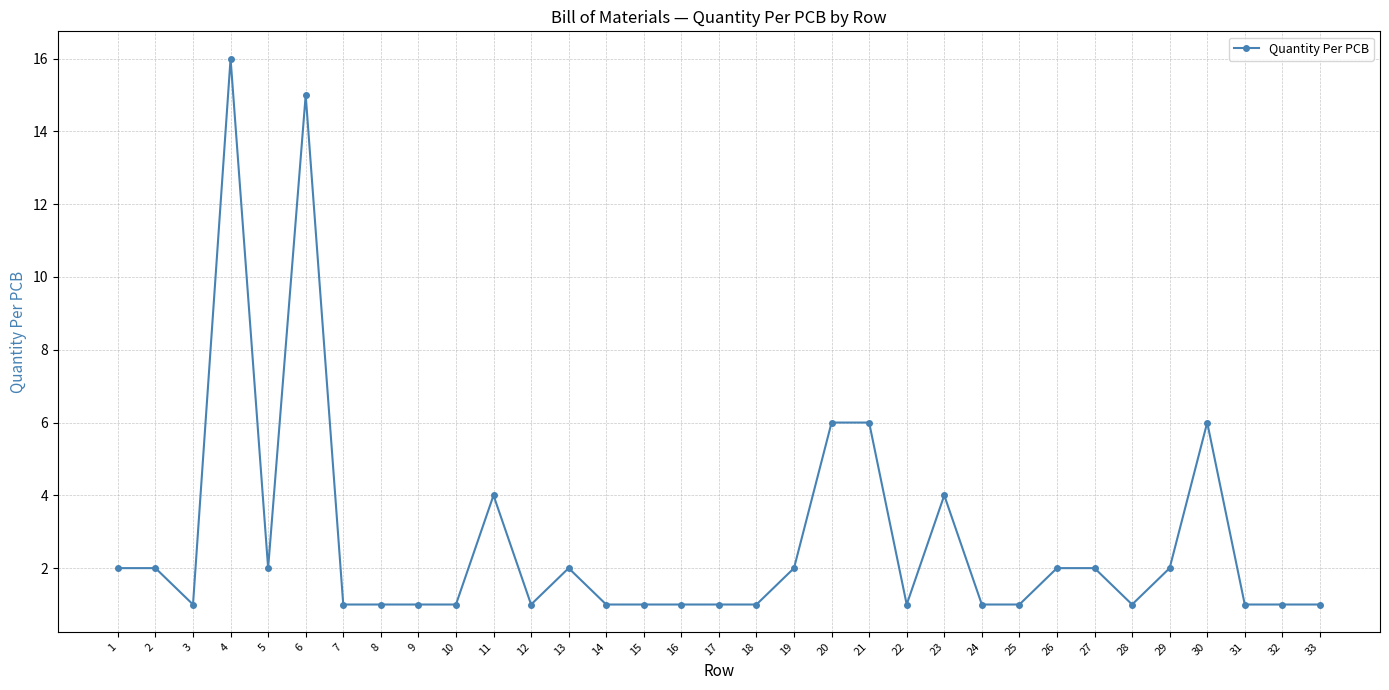

Which has a higher value, 22 or 11?

11